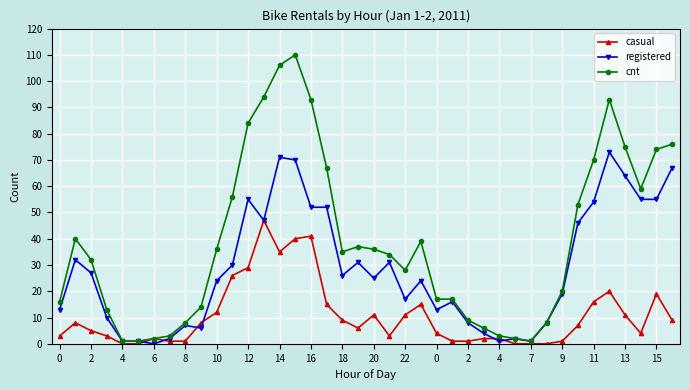

What are all the series names shown in the legend?

casual, registered, cnt